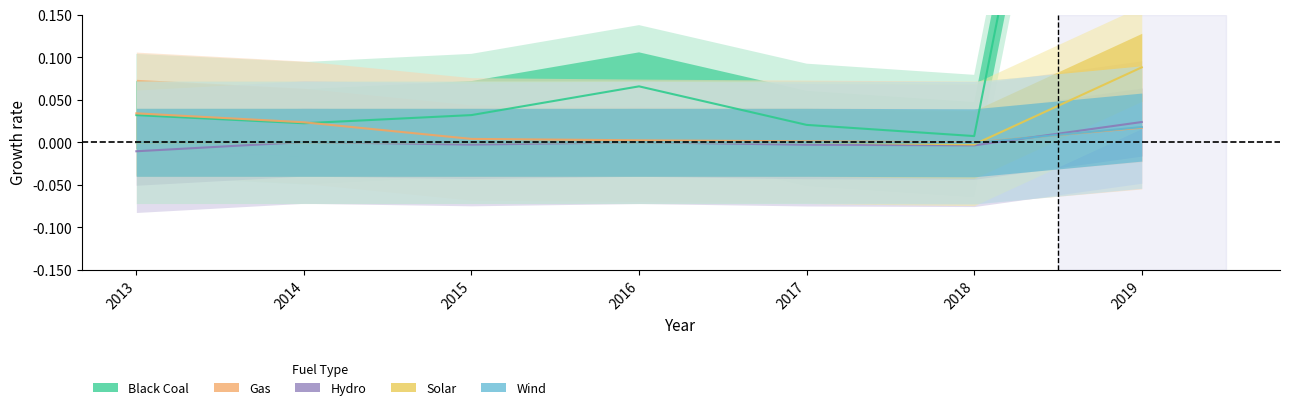

How many data points does each series have?

7